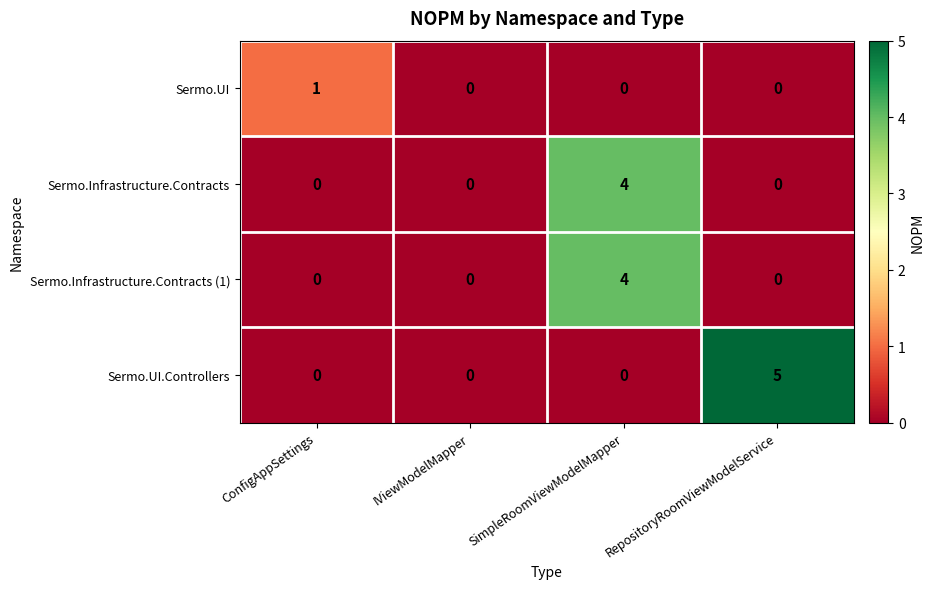

Which series has the largest total across all categories?

Sermo.UI.Controllers